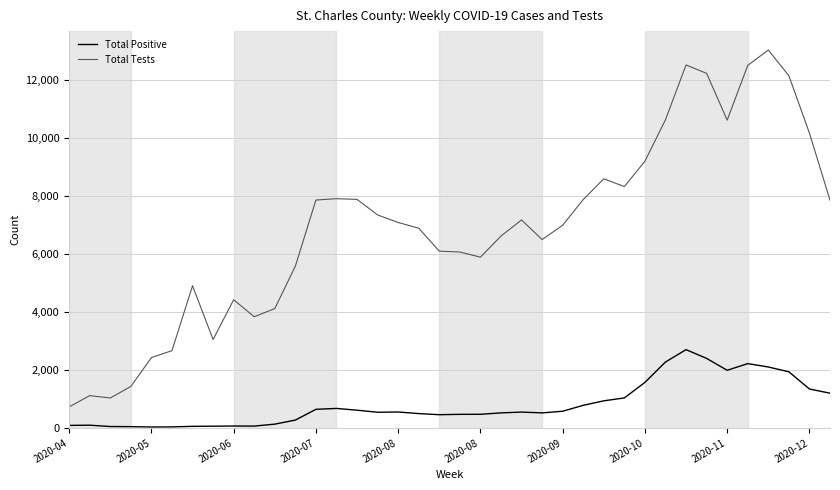

Which series has the widest spread of values?

Total Tests